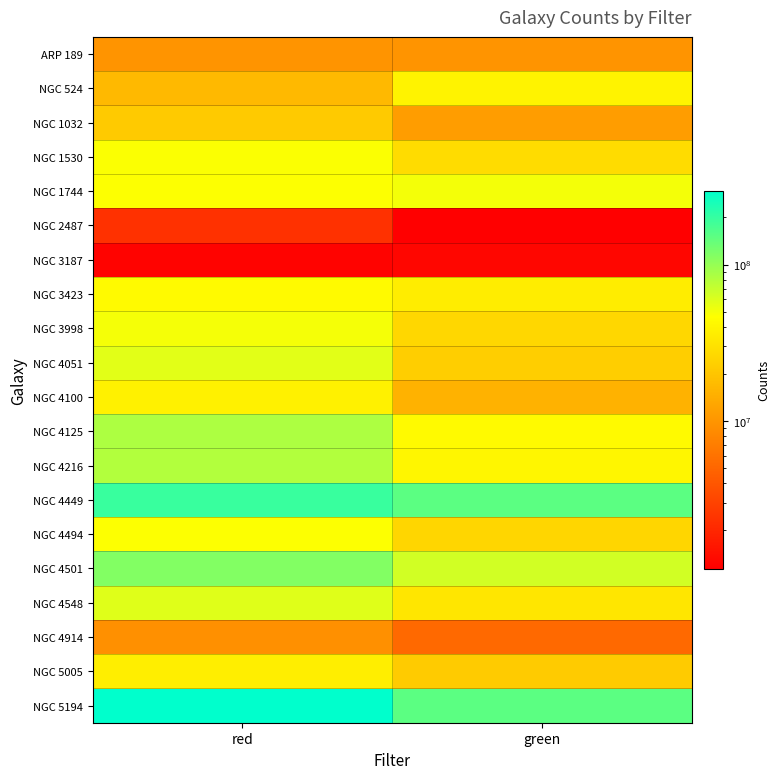

Between green and red, which is larger?

green